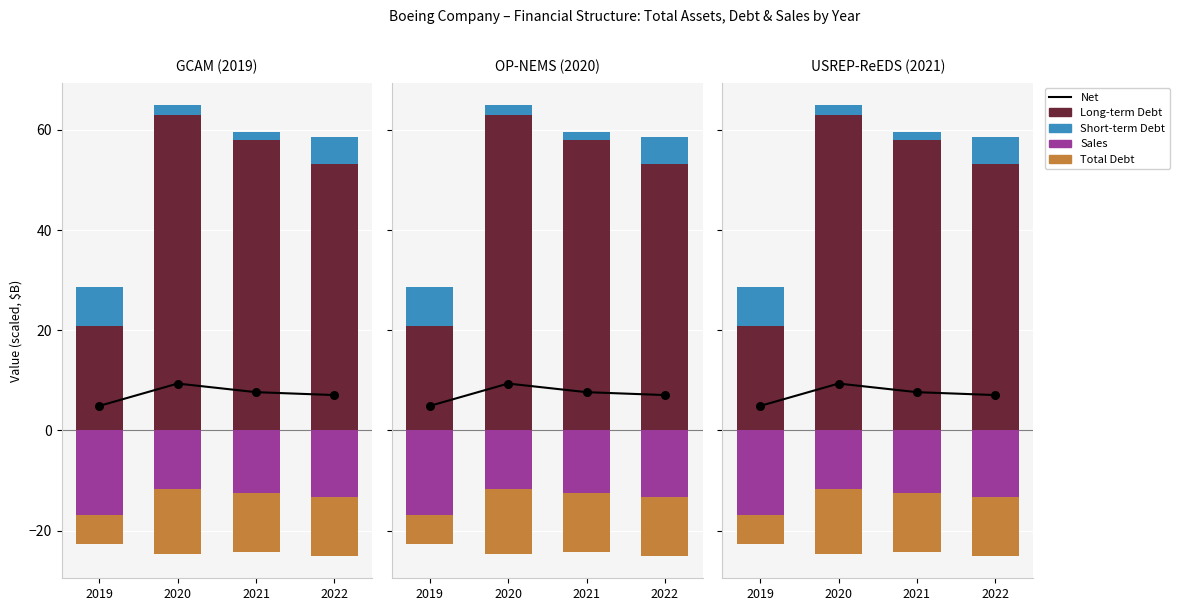

Which series has the largest total across all categories?

Long-term Debt